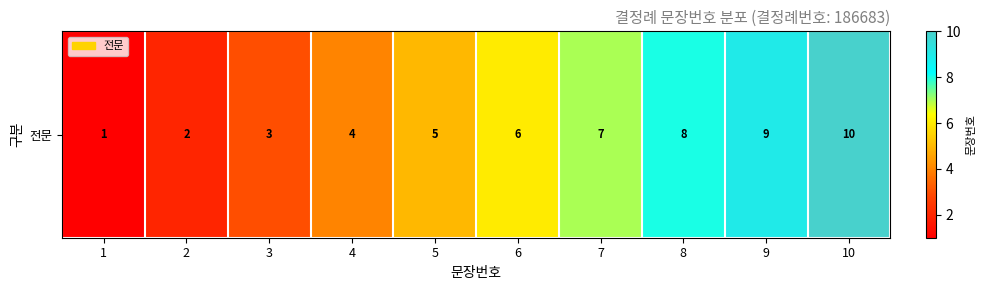

Rank the categories by value from lowest to highest.

1, 2, 3, 4, 5, 6, 7, 8, 9, 10